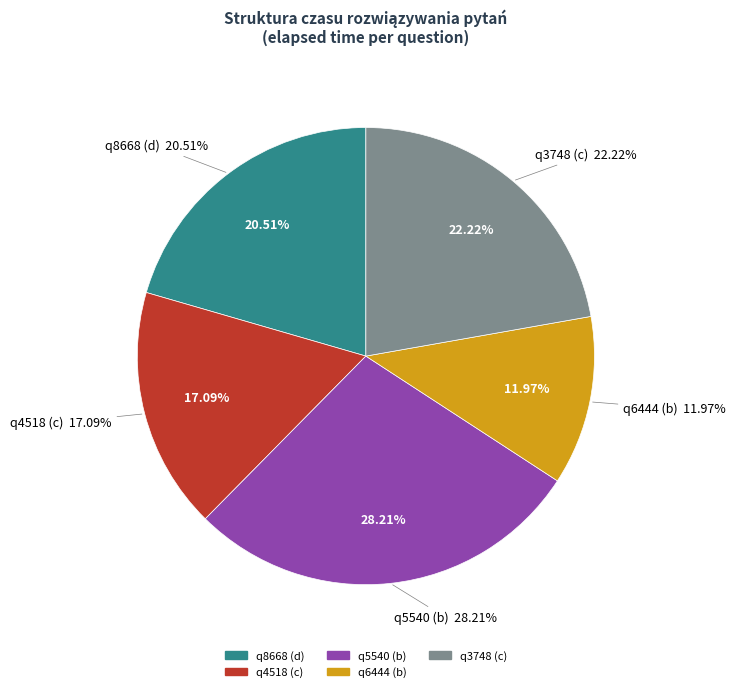

The q3748 (c) slice represents 34% of the pie. True or false?

False